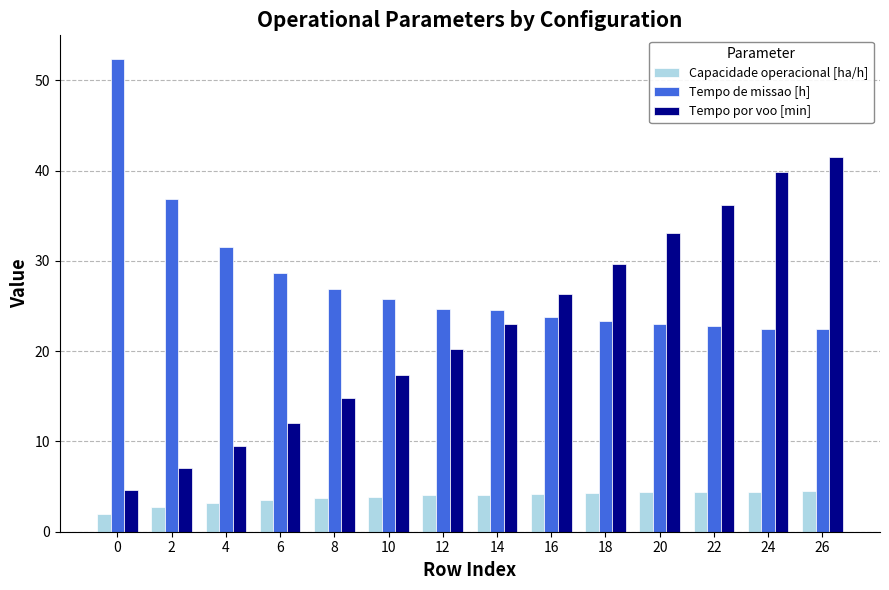

Which series has the largest range (max minus min)?

Tempo por voo [min]